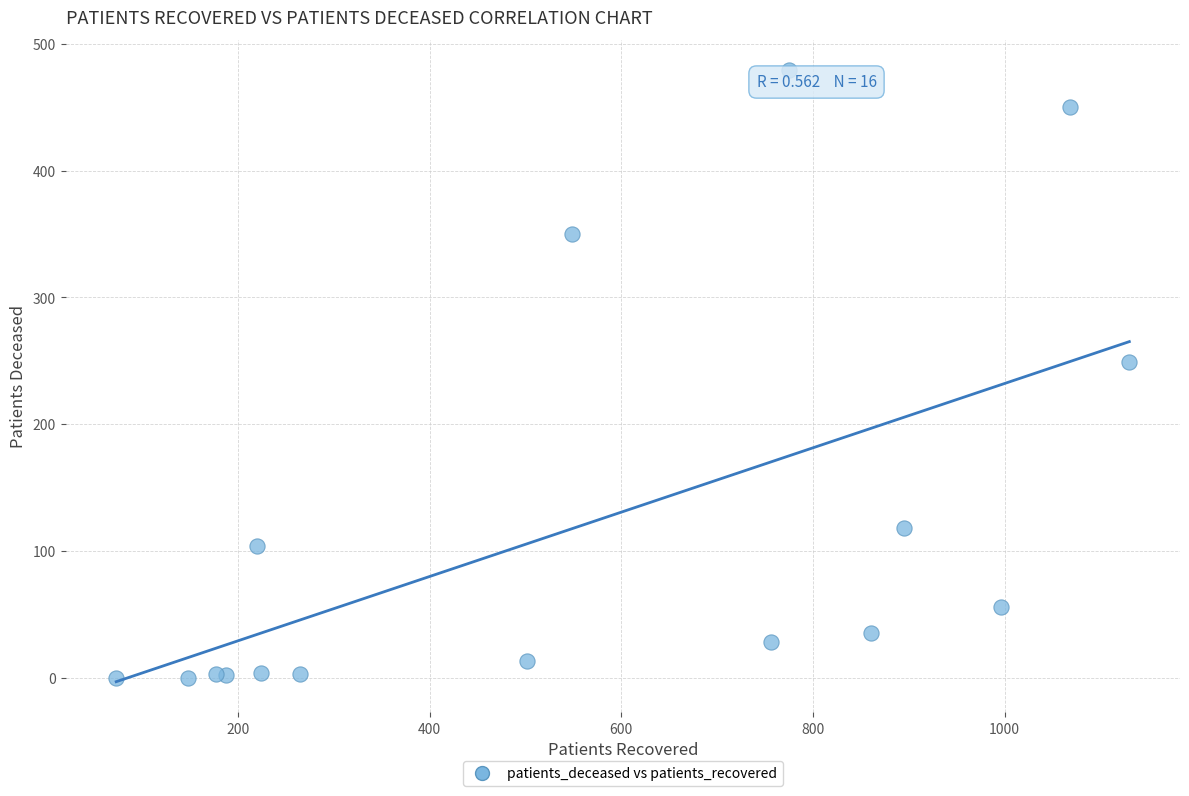

What Y value in the scatter plot is closest to 239?

249